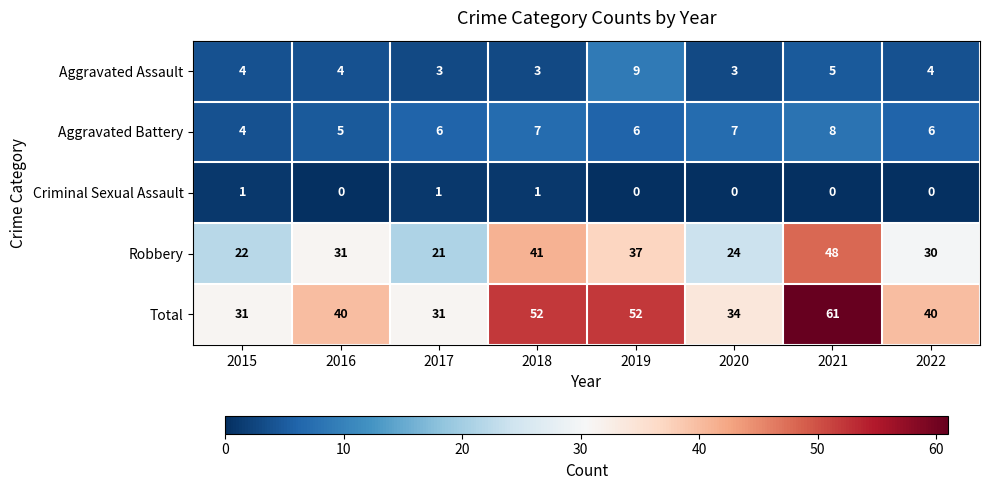

Which series has the largest total across all categories?

Total